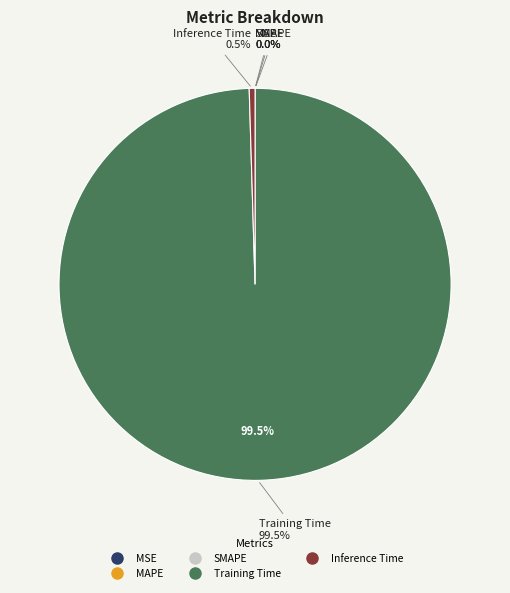

Which category has the biggest portion of the pie?

Training Time